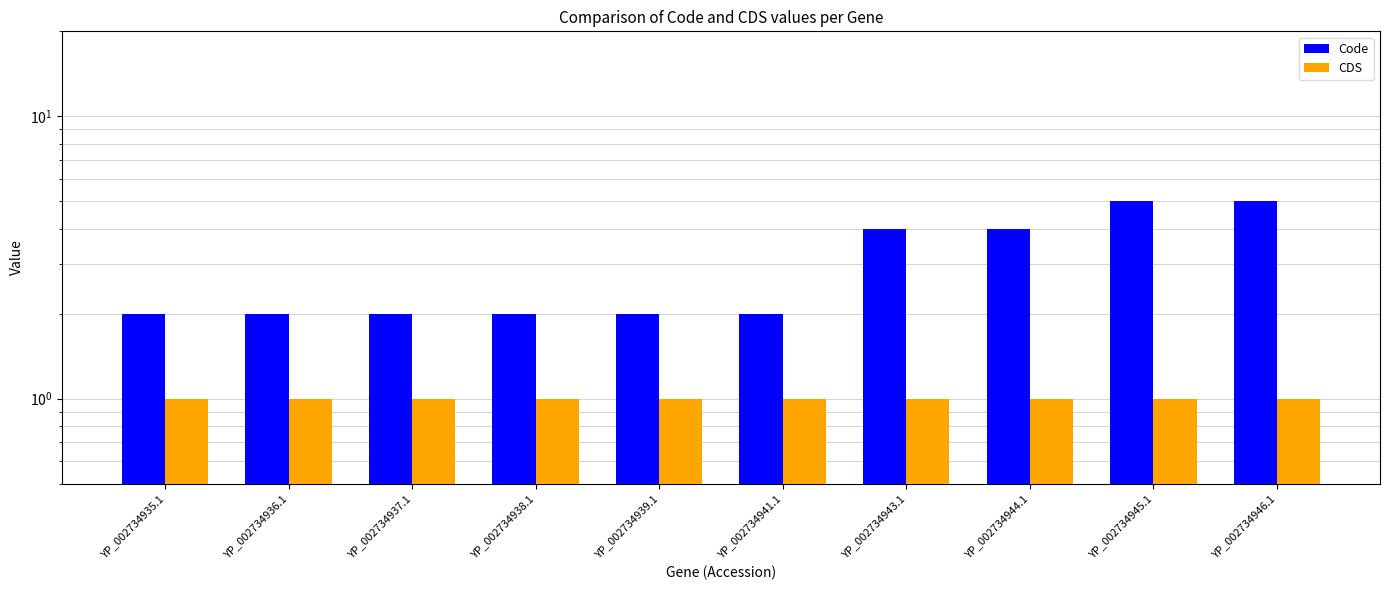

True or false: CDS has a value of 1 at YP_002734935.1.

True